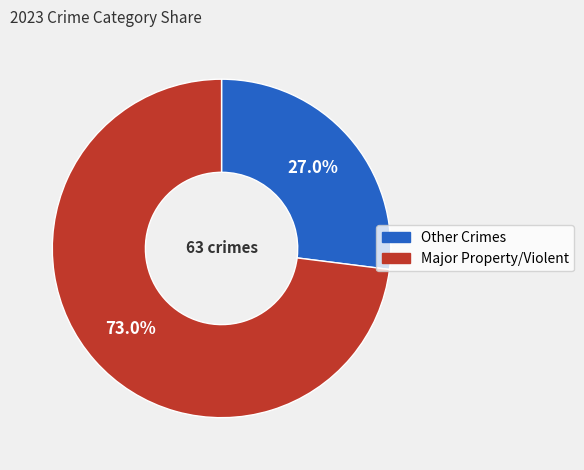

Is there a majority slice in this chart?

Yes